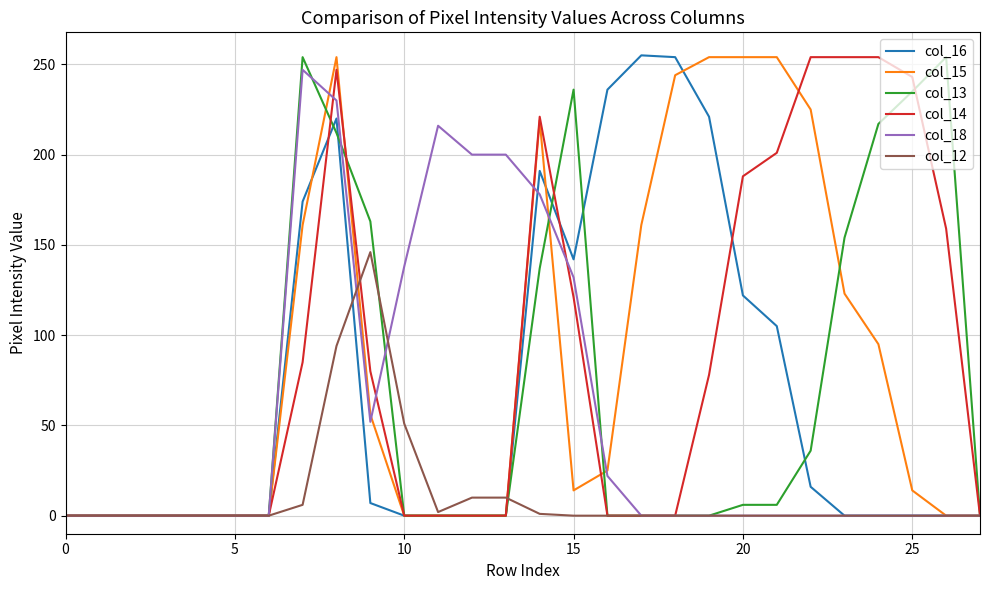

What is the greatest value displayed?

255